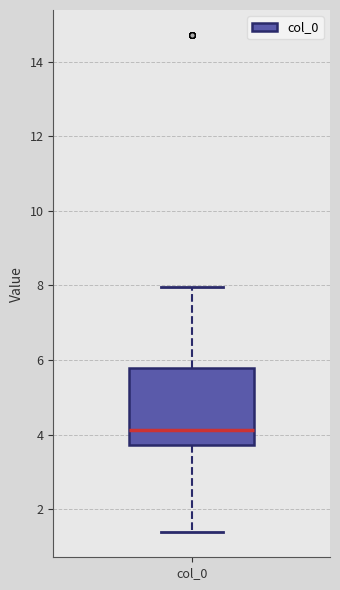

Transcribe this box plot: give where the median line is, the range the box spans, and where the two whiskers end, as read against the y-axis. The values are not printed on the chart, so give them approximately, as read against the axis.

median 4.2, box 3.8 to 5.8, whiskers 1.4 to 8.0